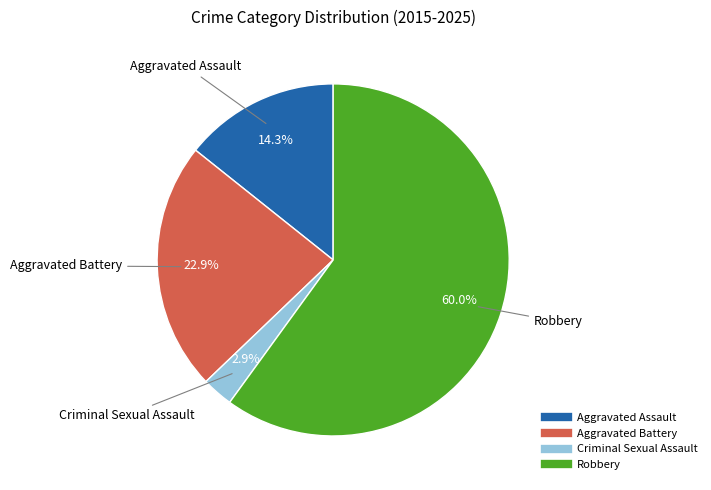

How many slices are in this pie chart?

4